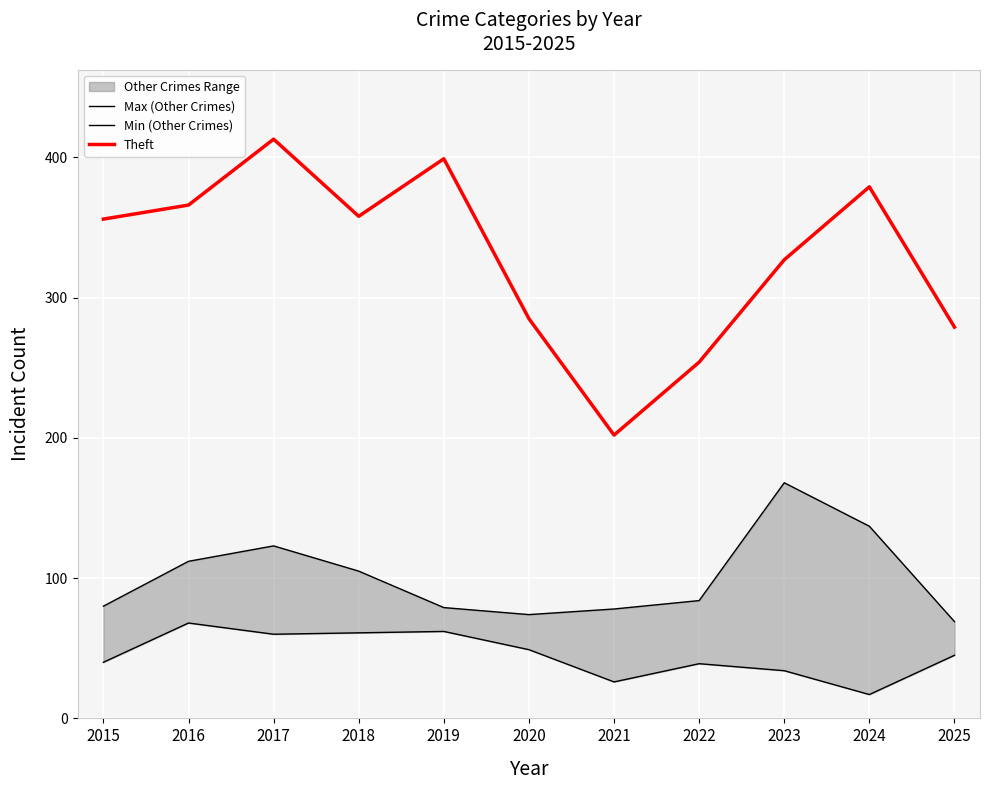

True or false: Min (Other Crimes) and Max (Other Crimes) intersect in this chart.

False